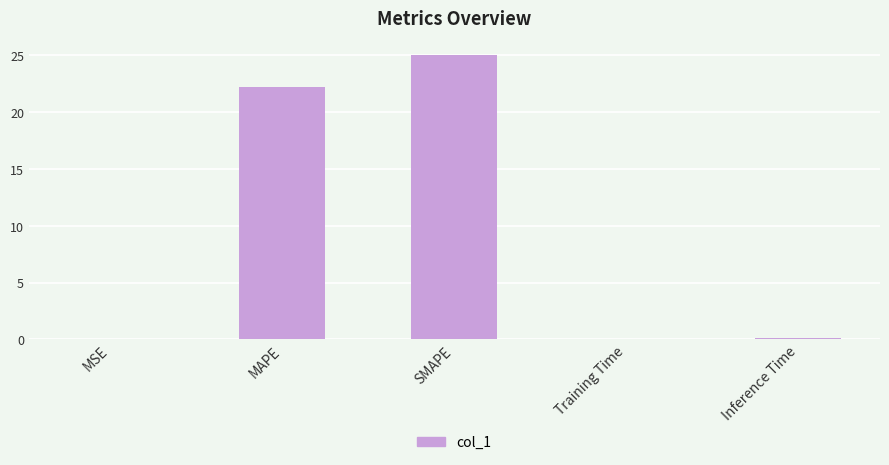

Where is the data nearest to the value 12?

MAPE